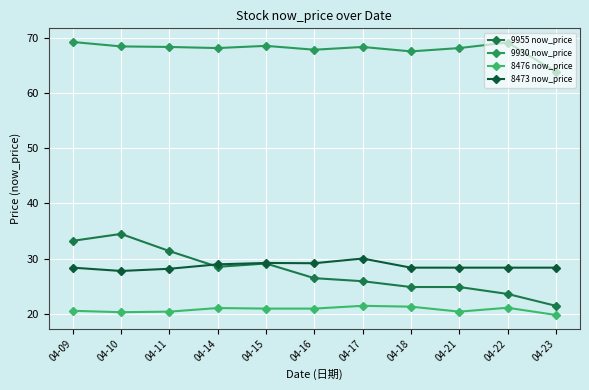

Which series has the widest spread of values?

9955 now_price